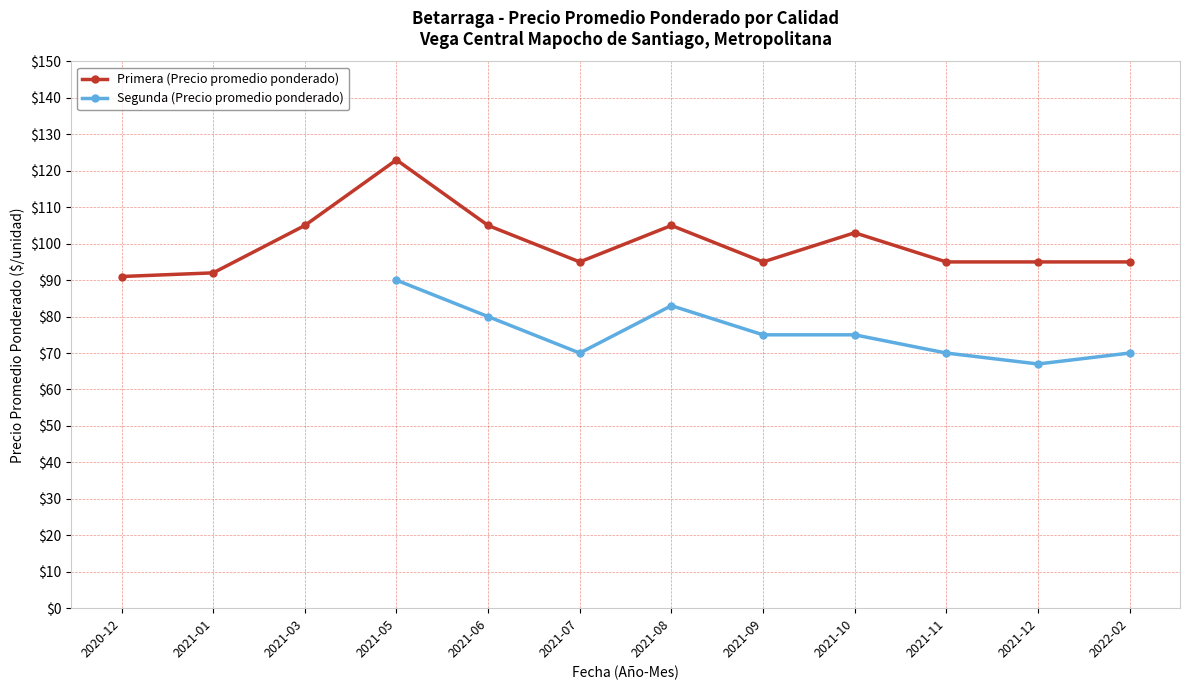

Is it true that Primera (Precio promedio ponderado) equals 95 at 2021-12?

True